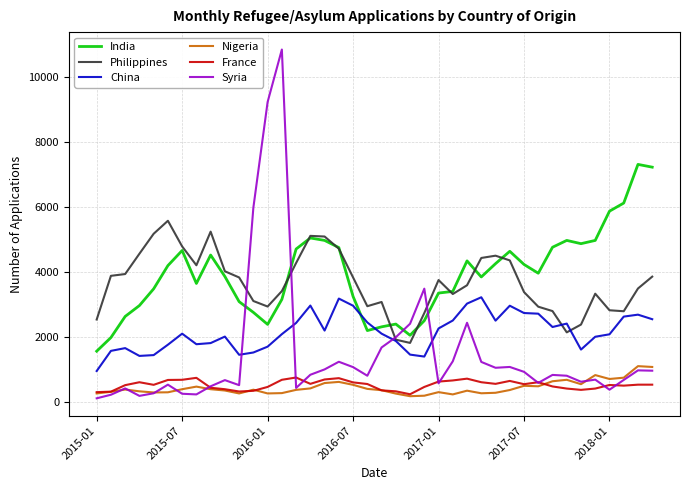

What is the difference between the second highest and second lowest values in the France series?

440